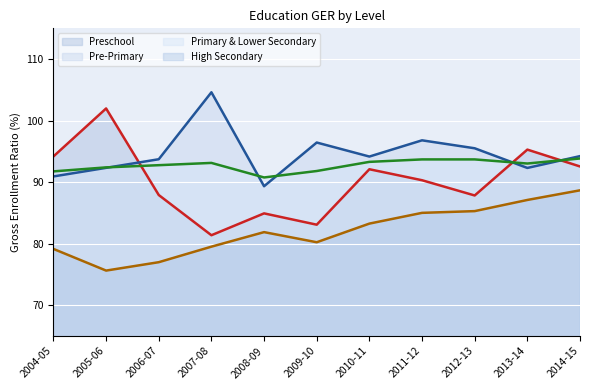

What is the total value across all series at 2011-12?

365.8